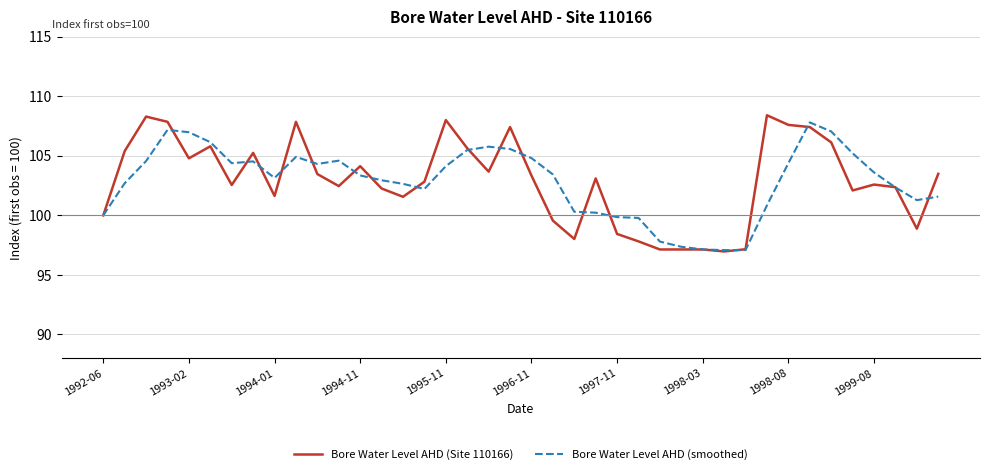

What is the smallest value displayed?

97.0